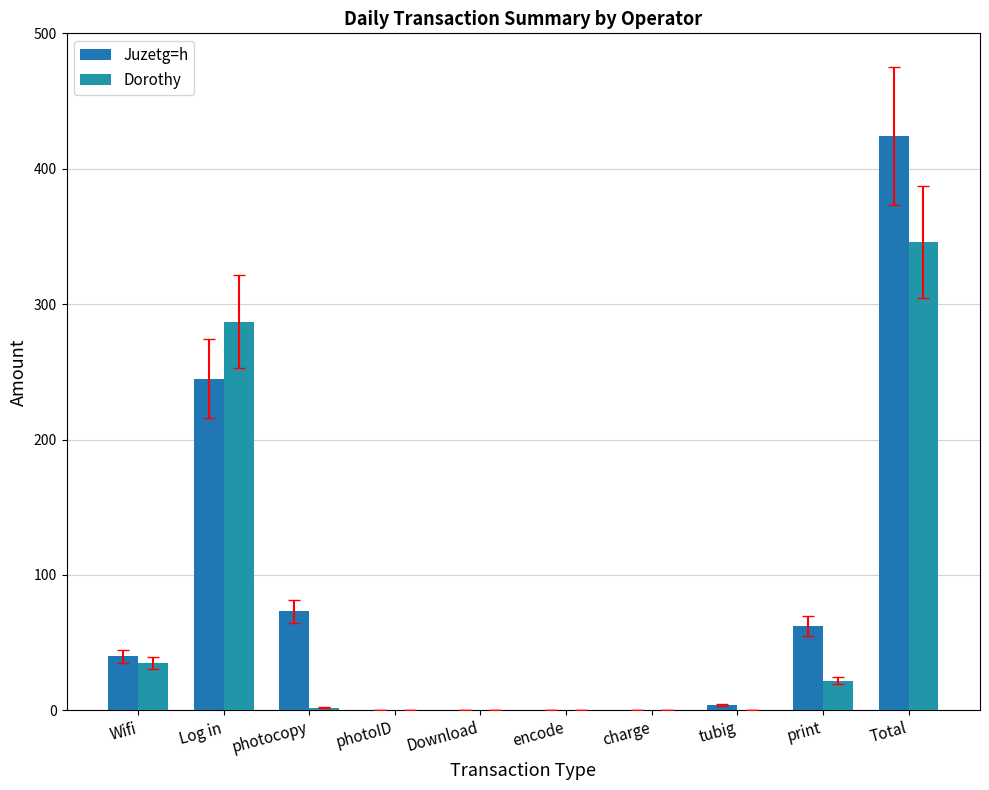

What is the sum of the Juzetg=h values at photocopy and Log in?

318